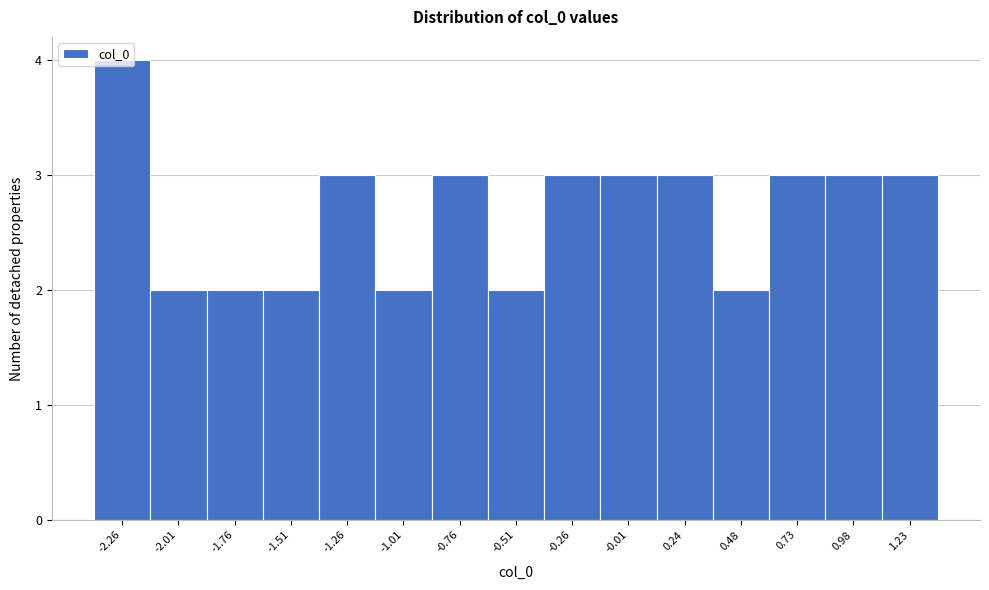

True or false: the data shows 2 at -1.01.

True